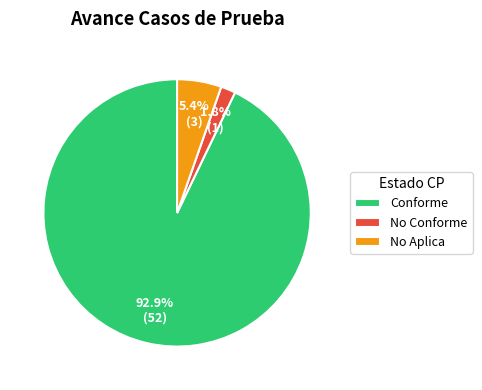

Between No Conforme and No Aplica, which is larger?

No Aplica